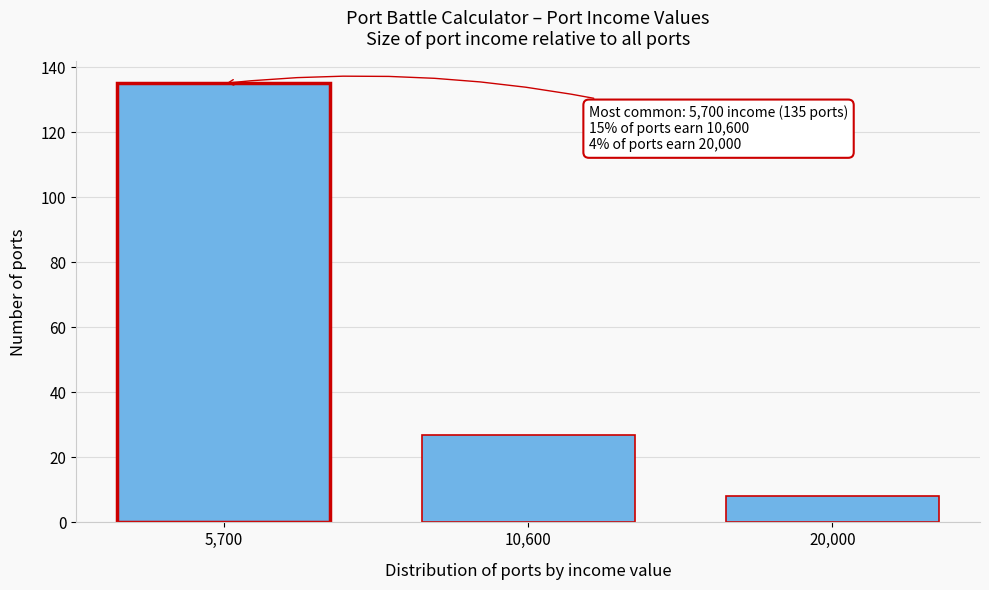

Reading left to right, list all the values displayed in this chart.

5,700=135	10,600=27	20,000=8